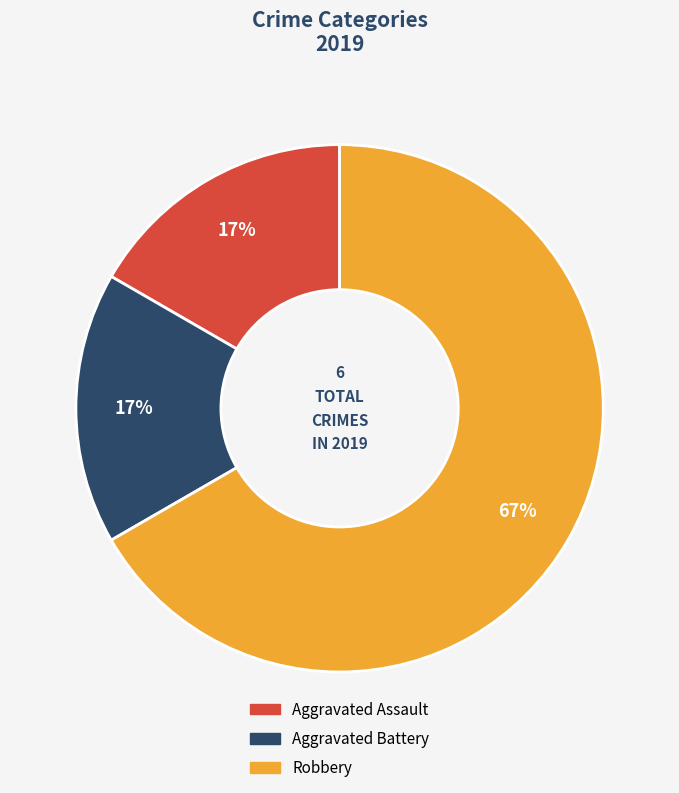

Combined, do Robbery and Aggravated Battery account for over 50%?

Yes